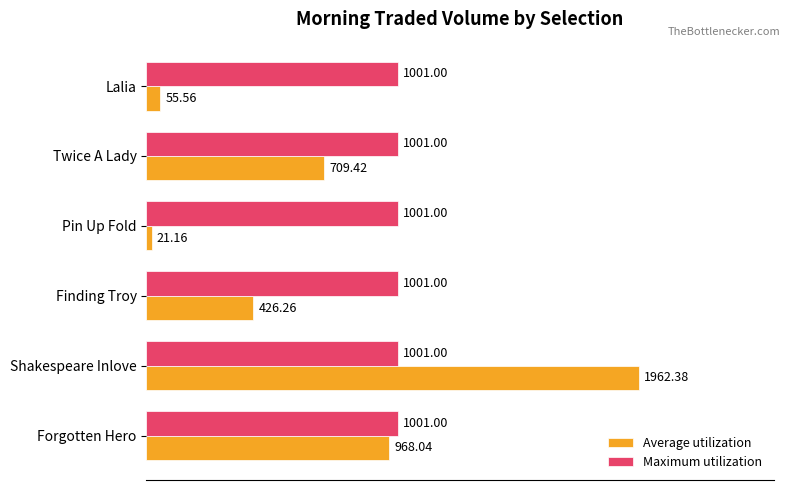

Which label corresponds to the smallest value in the chart?

Pin Up Fold